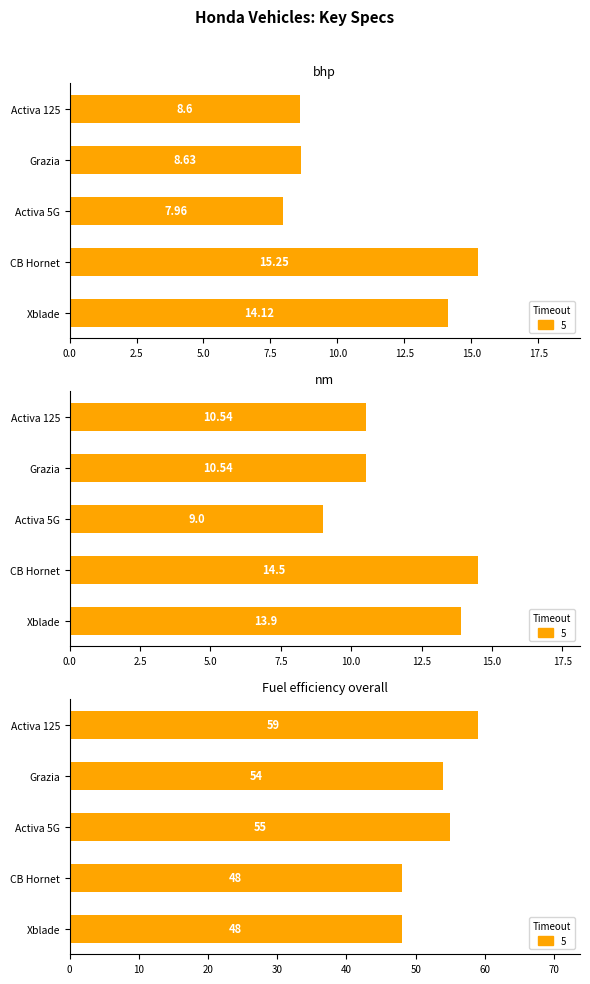

What is the approximate value of bhp at Xblade?

14.1